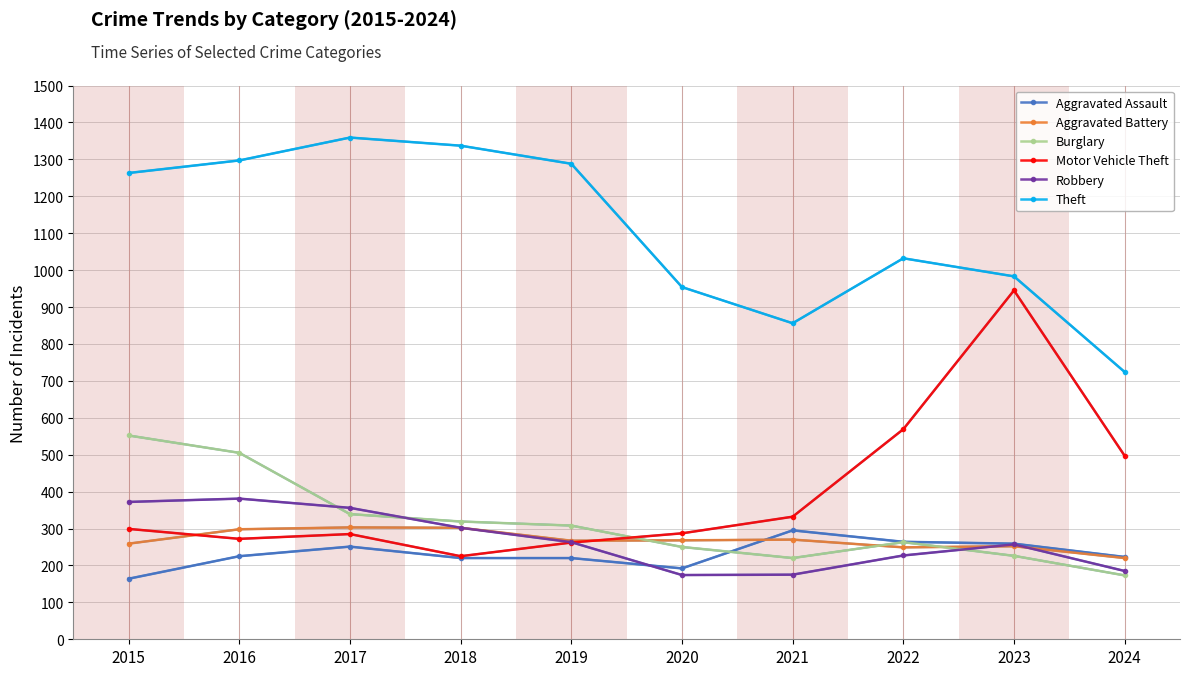

What is the difference between the Aggravated Battery values at 2023 and 2015?

7